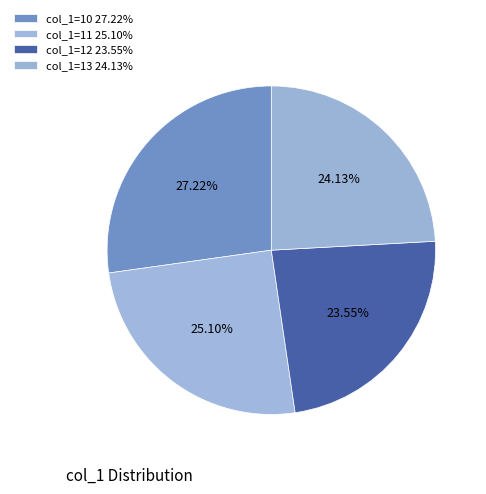

Count the number of slices in the pie.

4